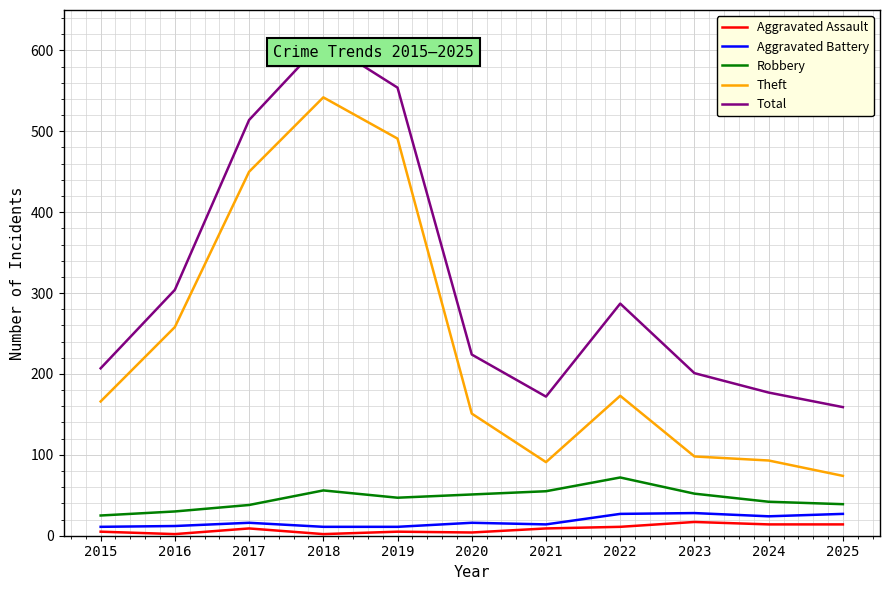

Where is Total nearest to the value 385?

2016